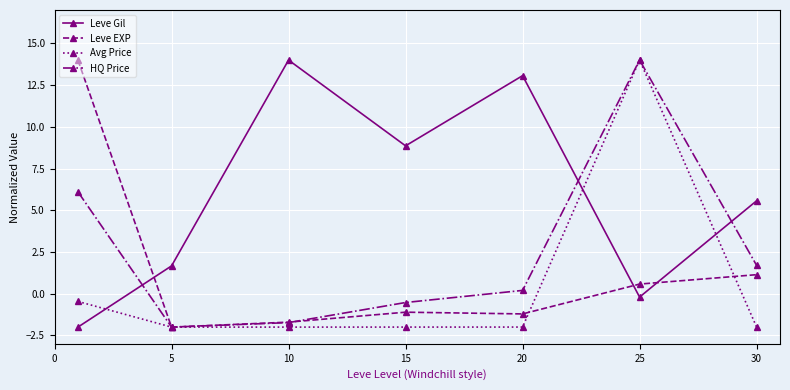

How many lines are shown in the chart?

4